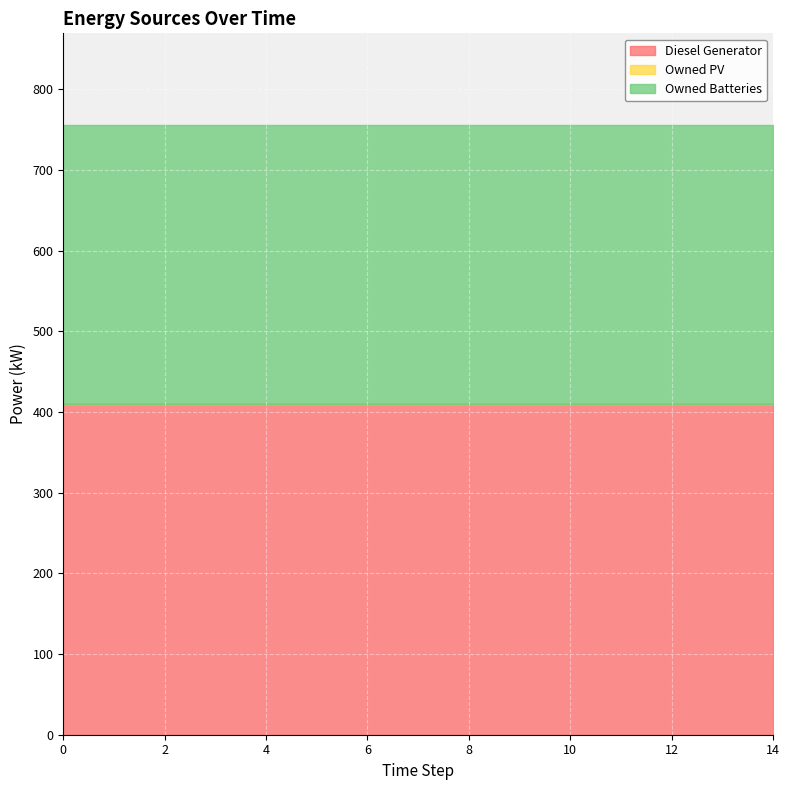

True or false: Owned PV and Owned Batteries intersect in this chart.

False